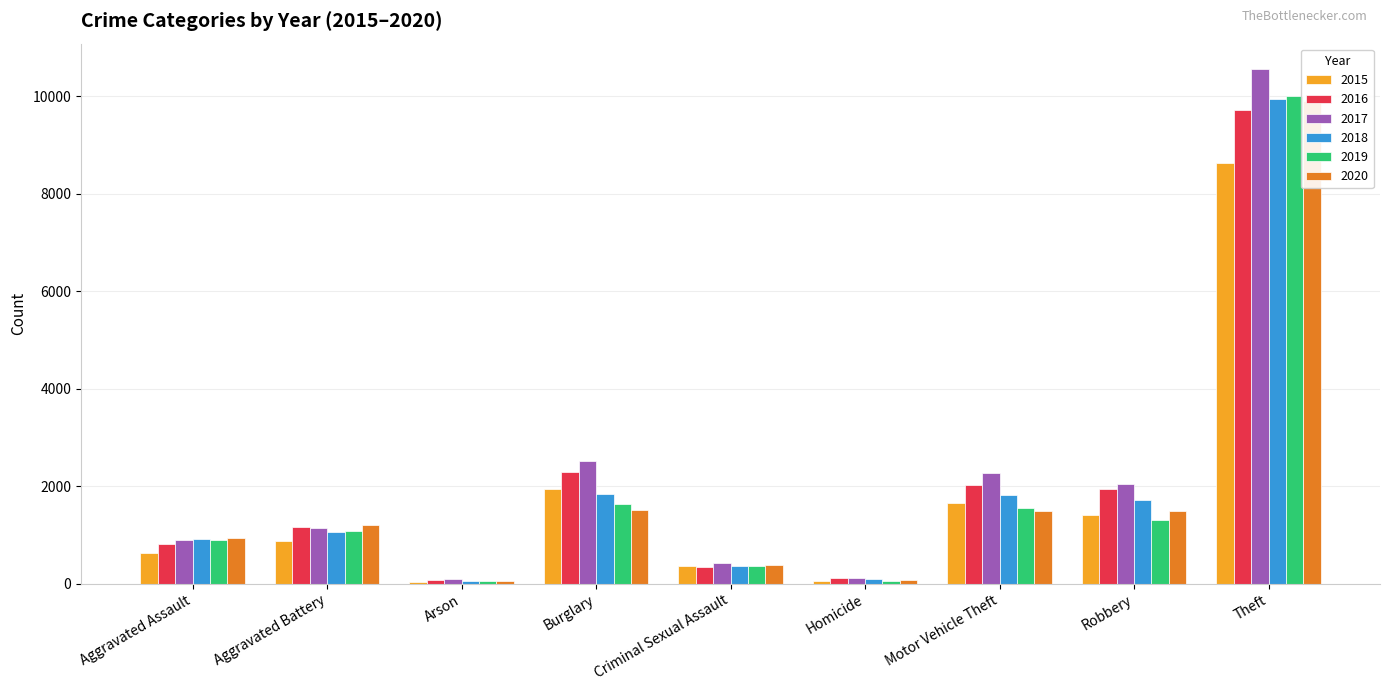

Where is 2017 nearest to the value 5319?

Burglary